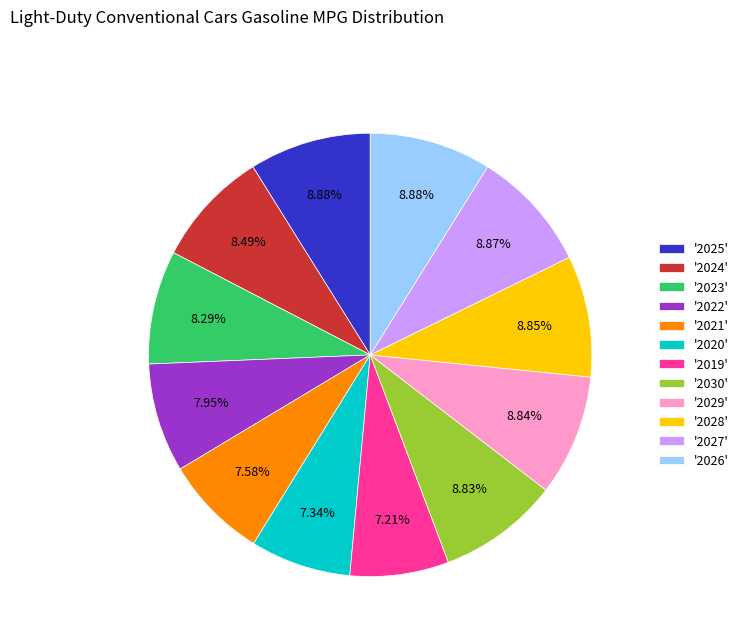

Combined, do '2023' and '2025' account for over 50%?

No